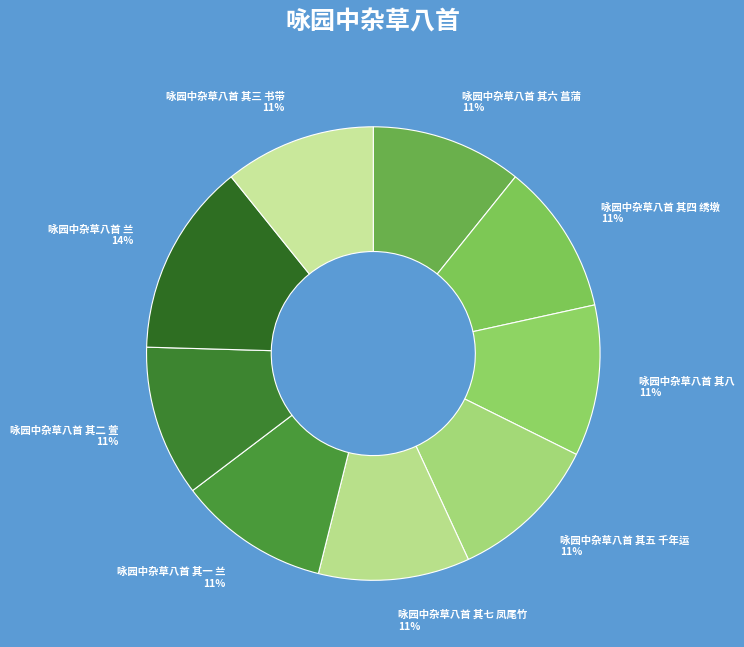

Which has a higher value, 咏园中杂草八首 兰 or 咏园中杂草八首 其七 凤尾竹?

咏园中杂草八首 兰